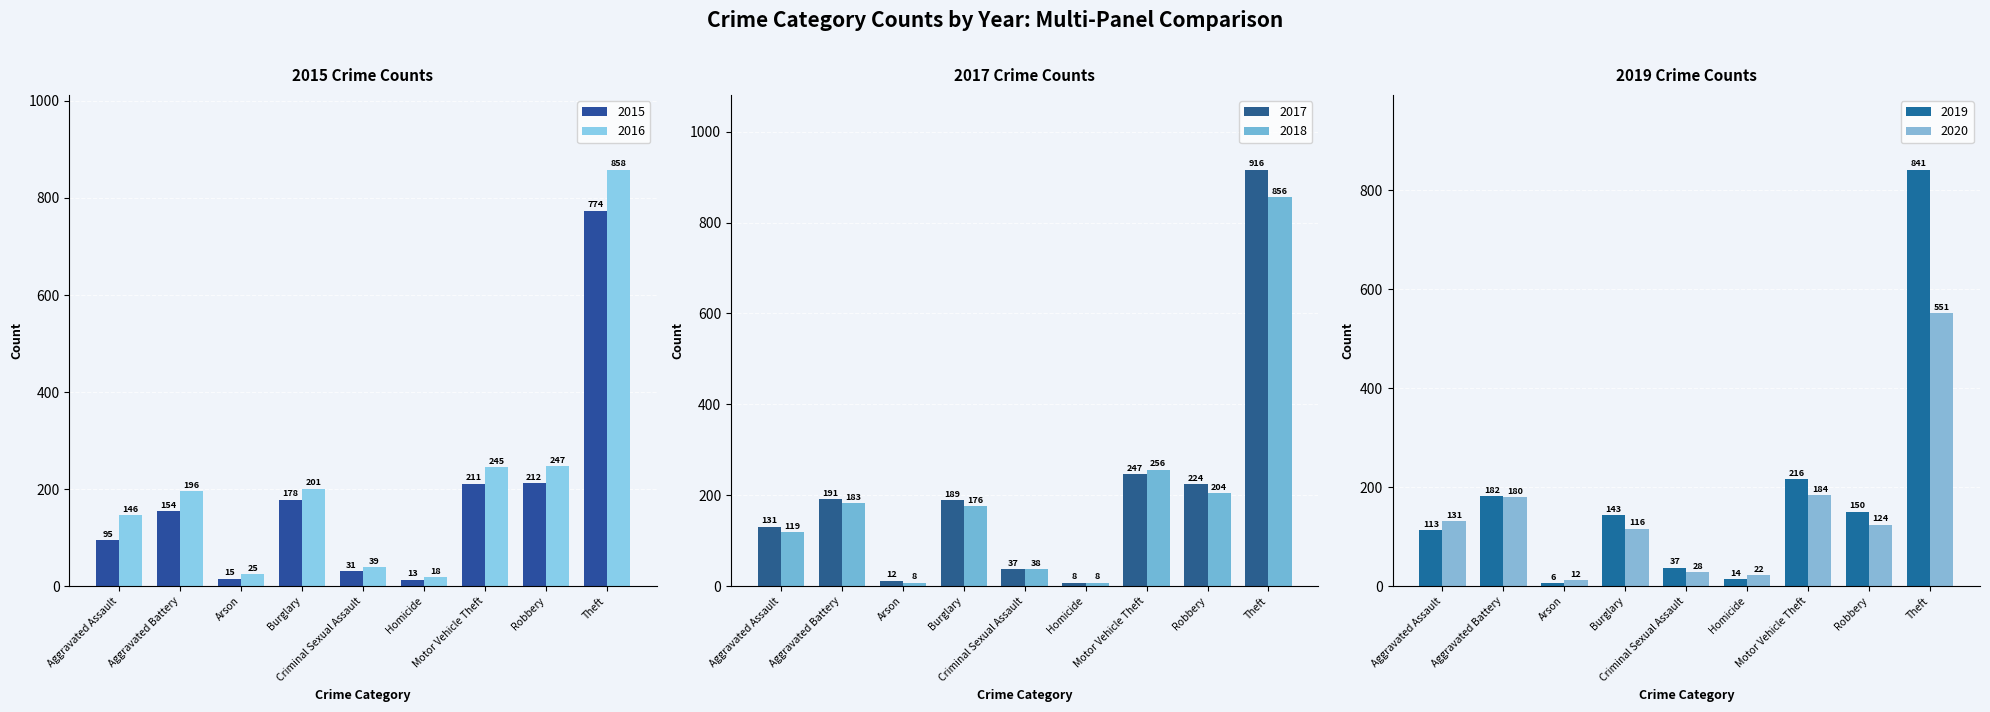

What are all the series names shown in the legend?

2015, 2016, 2017, 2018, 2019, 2020